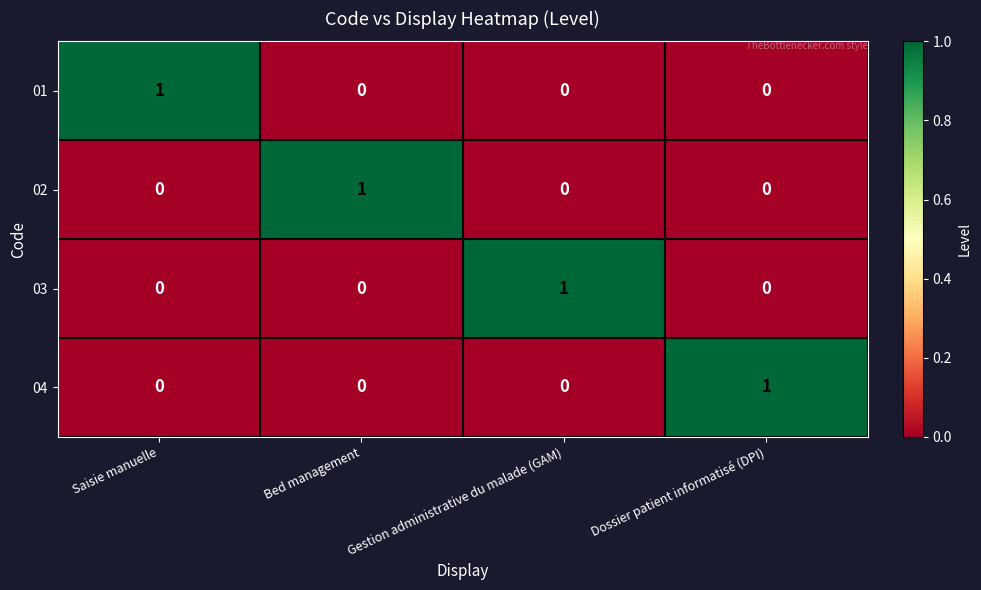

True or false: 02 has a value of 1 at Bed management.

True